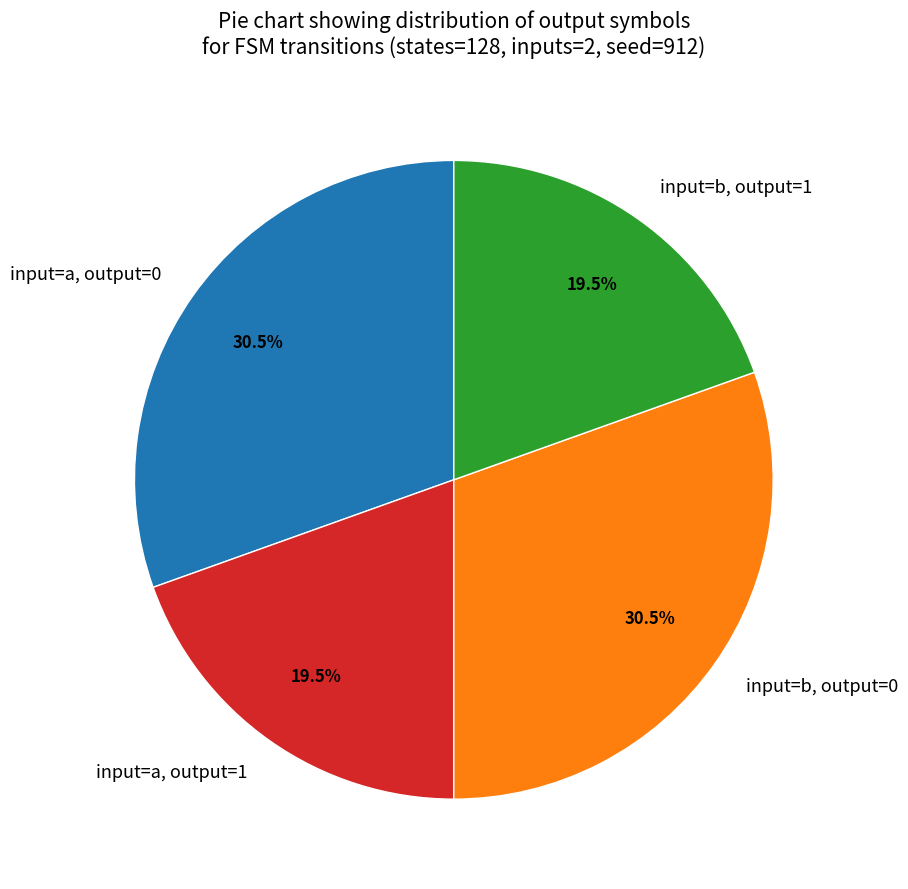

Between input=b, output=1 and input=b, output=0, which is larger?

input=b, output=0